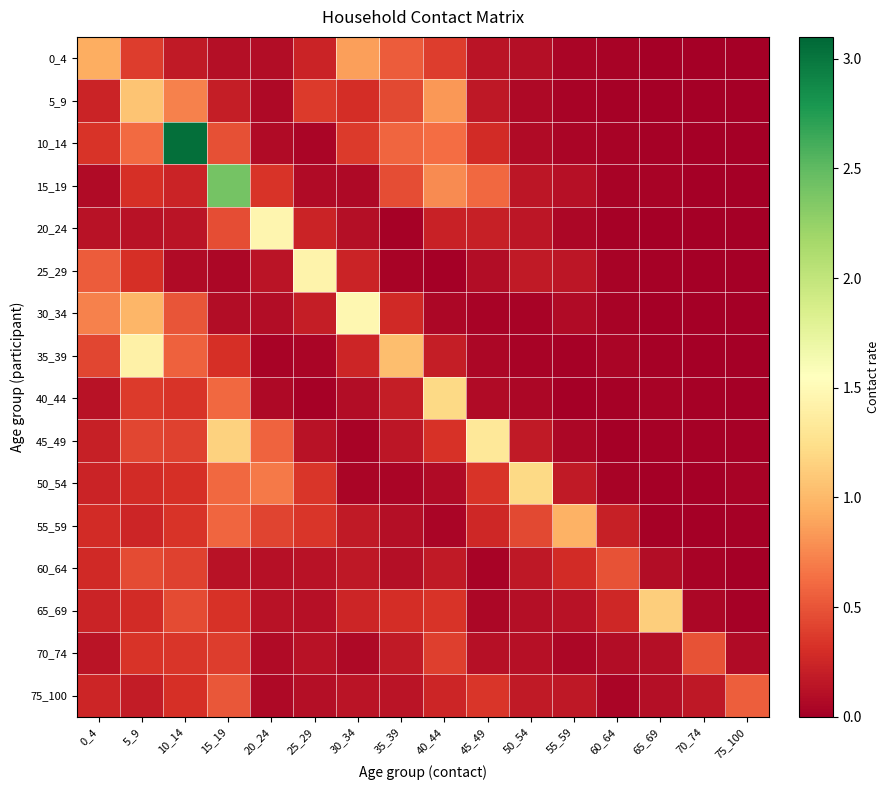

What is the greatest value displayed?

3.0